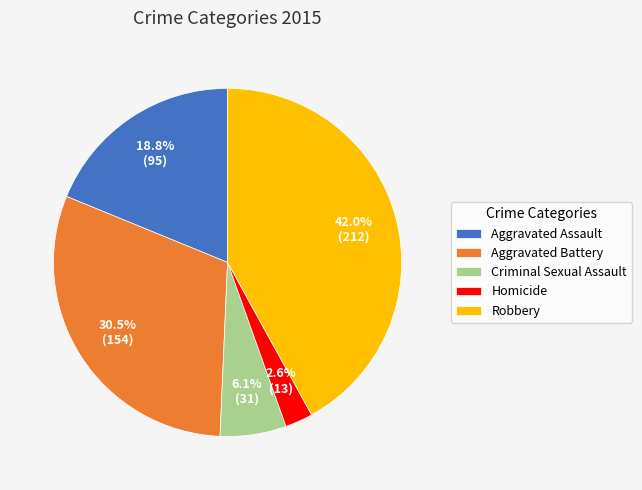

What is the largest slice in the pie chart?

Robbery